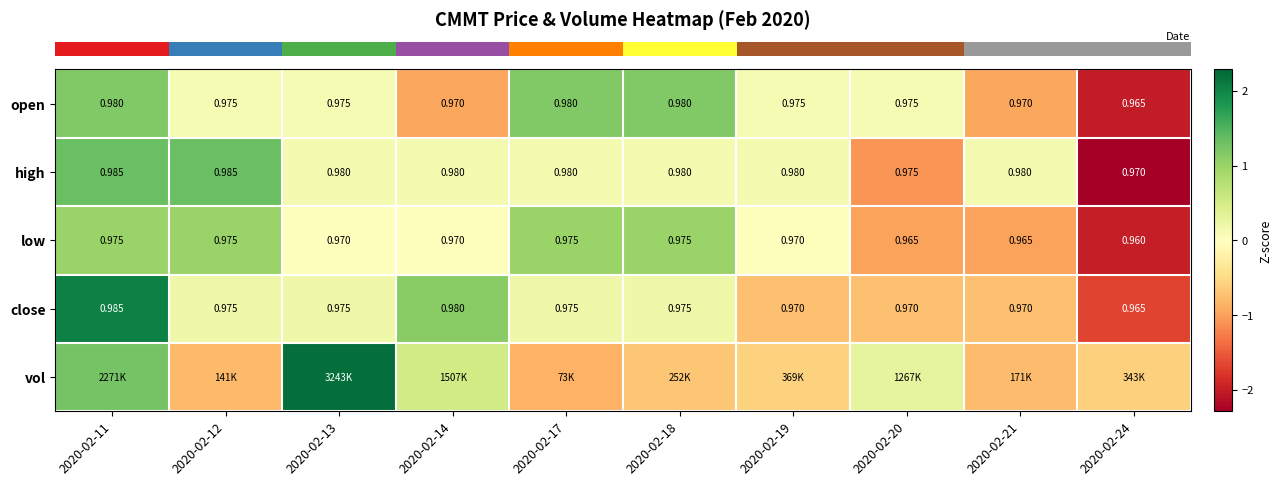

Reading left to right, transcribe all the data shown in this chart.

row_0: 2020-02-11=1.2	2020-02-12=0.1	2020-02-13=0.1	2020-02-14=-1.0	2020-02-17=1.2	2020-02-18=1.2	2020-02-19=0.1	2020-02-20=0.1	2020-02-21=-1.0	2020-02-24=-2.0
row_1: 2020-02-11=1.3	2020-02-12=1.3	2020-02-13=0.1	2020-02-14=0.1	2020-02-17=0.1	2020-02-18=0.1	2020-02-19=0.1	2020-02-20=-1.1	2020-02-21=0.1	2020-02-24=-2.3
row_2: 2020-02-11=1.0	2020-02-12=1.0	2020-02-13=0.0	2020-02-14=0.0	2020-02-17=1.0	2020-02-18=1.0	2020-02-19=0.0	2020-02-20=-1.0	2020-02-21=-1.0	2020-02-24=-2.0
row_3: 2020-02-11=2.0	2020-02-12=0.2	2020-02-13=0.2	2020-02-14=1.1	2020-02-17=0.2	2020-02-18=0.2	2020-02-19=-0.7	2020-02-20=-0.7	2020-02-21=-0.7	2020-02-24=-1.7
row_4: 2020-02-11=1.3	2020-02-12=-0.8	2020-02-13=2.2	2020-02-14=0.5	2020-02-17=-0.9	2020-02-18=-0.7	2020-02-19=-0.6	2020-02-20=0.3	2020-02-21=-0.8	2020-02-24=-0.6